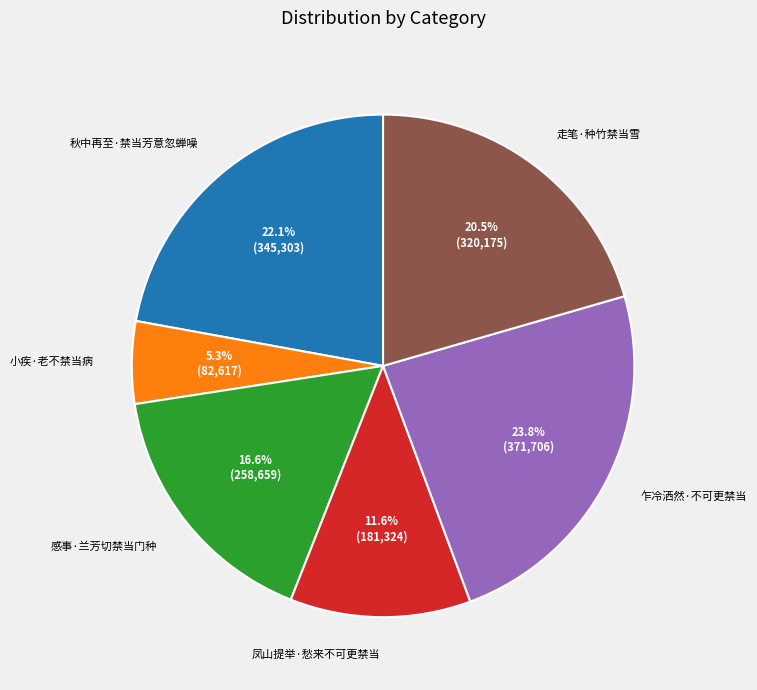

What is the largest slice in the pie chart?

乍冷洒然·不可更禁当